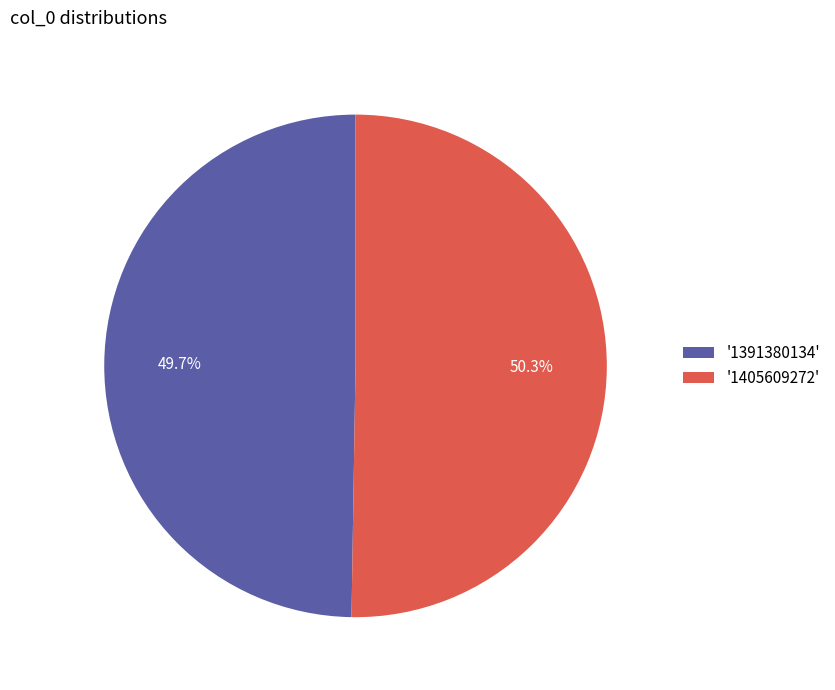

Is there any slice that represents more than half of the pie?

Yes